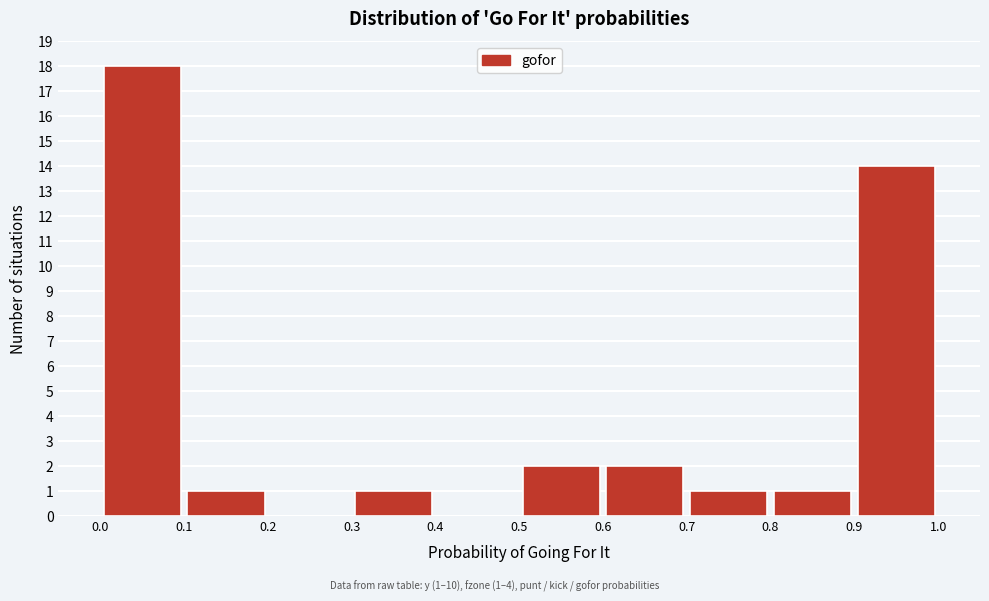

Over which range of the x-axis is the bar tallest?

0.0 to 0.1